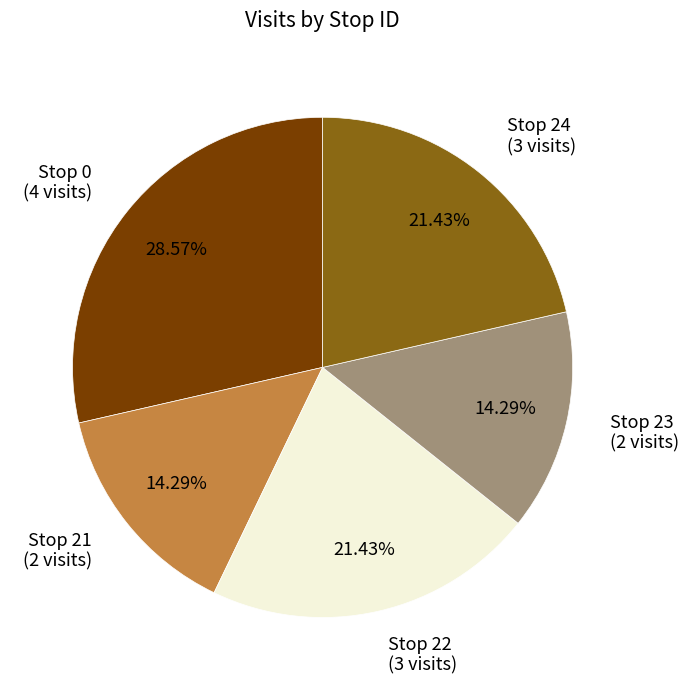

Which has a higher value, Stop 22 (3 visits) or Stop 0 (4 visits)?

Stop 0 (4 visits)